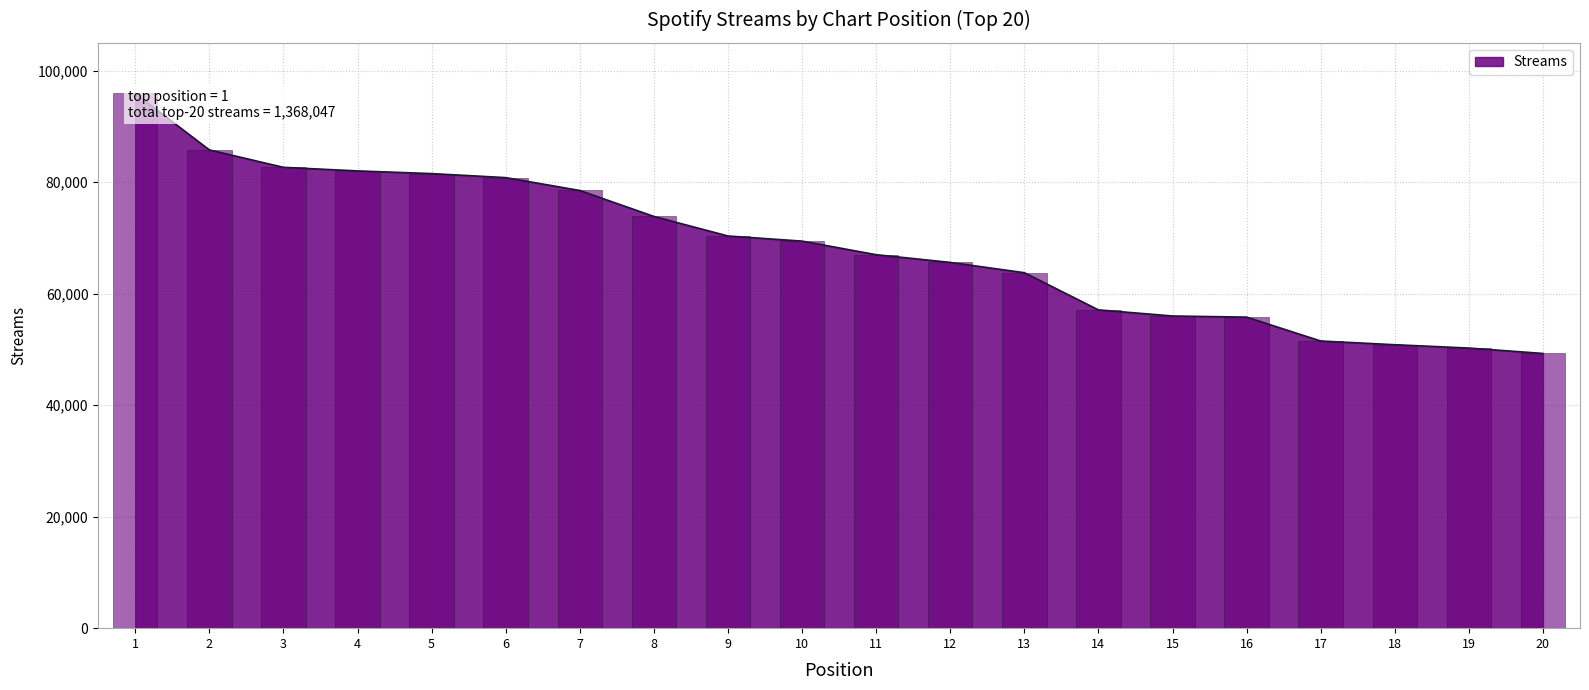

List the labels in order of value, largest first.

1, 2, 3, 4, 5, 6, 7, 8, 9, 10, 11, 12, 13, 14, 15, 16, 17, 18, 19, 20